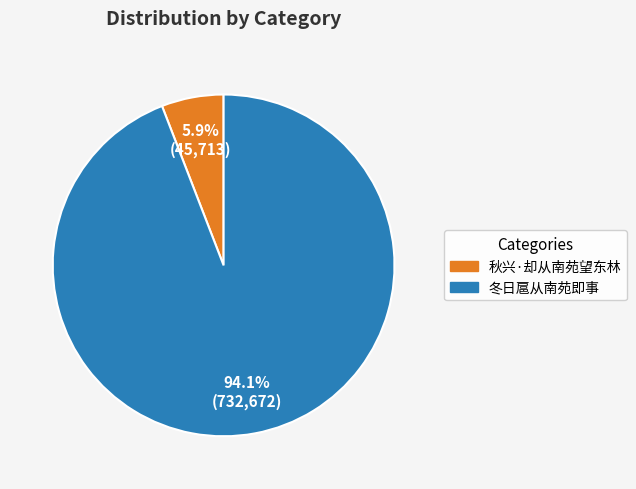

To the nearest percent, what is the difference between the 秋兴·却从南苑望东林 and 冬日扈从南苑即事 slice percentages?

88%